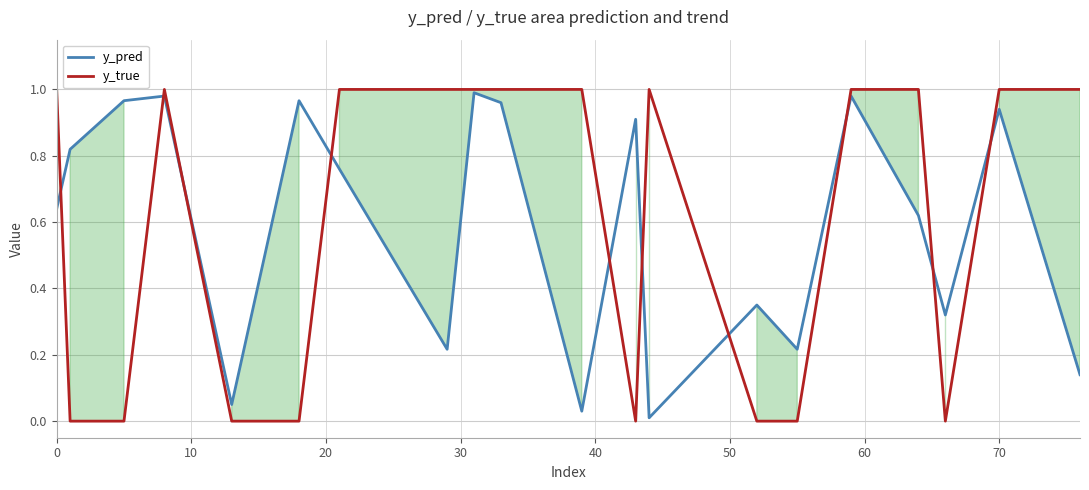

How many lines are shown in the chart?

2